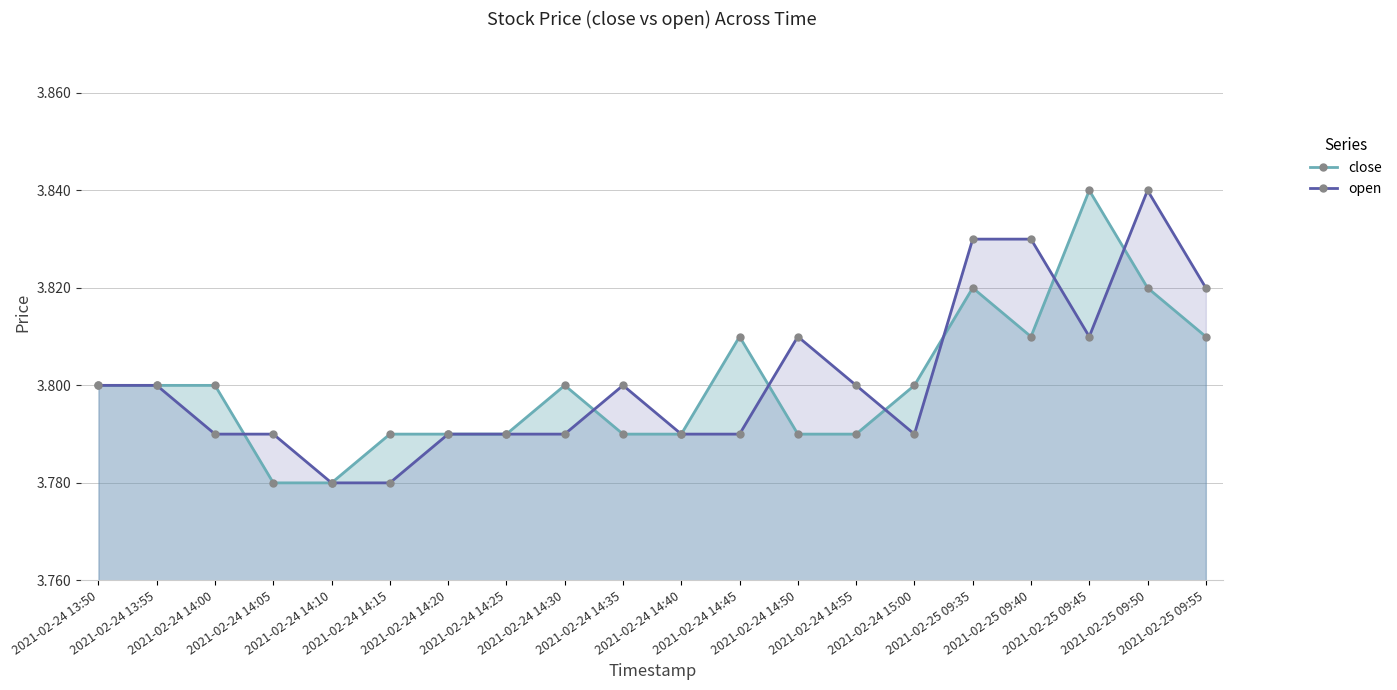

What is the sum of all close values?

76.0